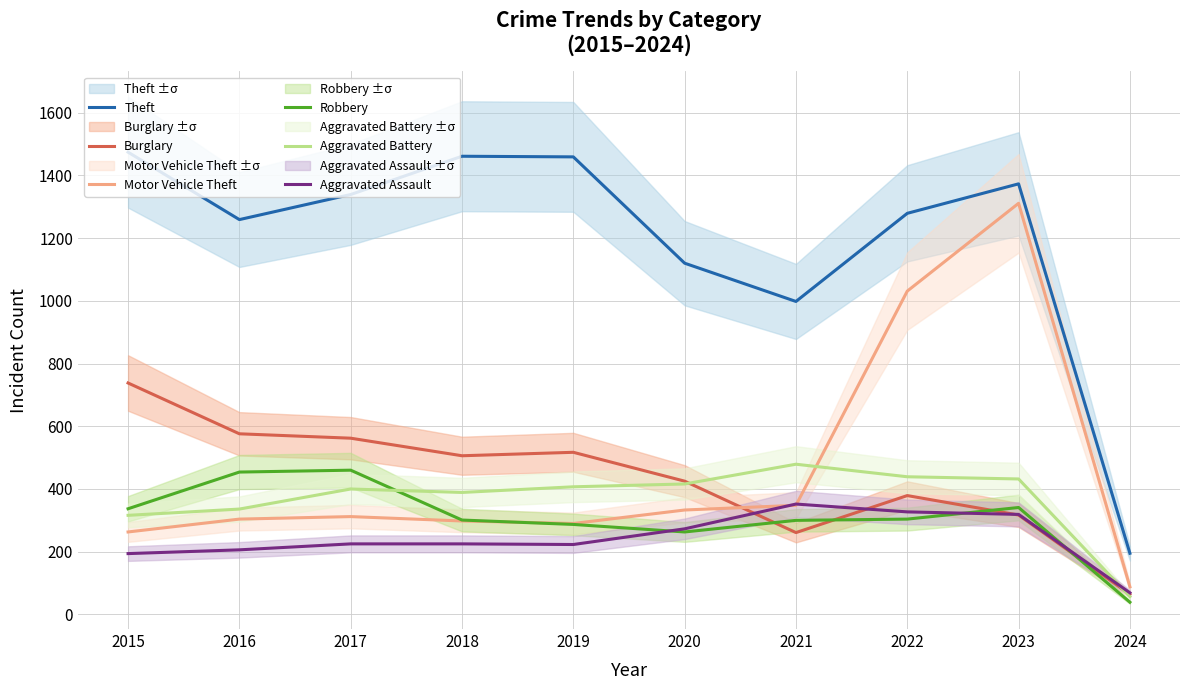

Between 2015 and 2020, which series saw the biggest shift?

Theft